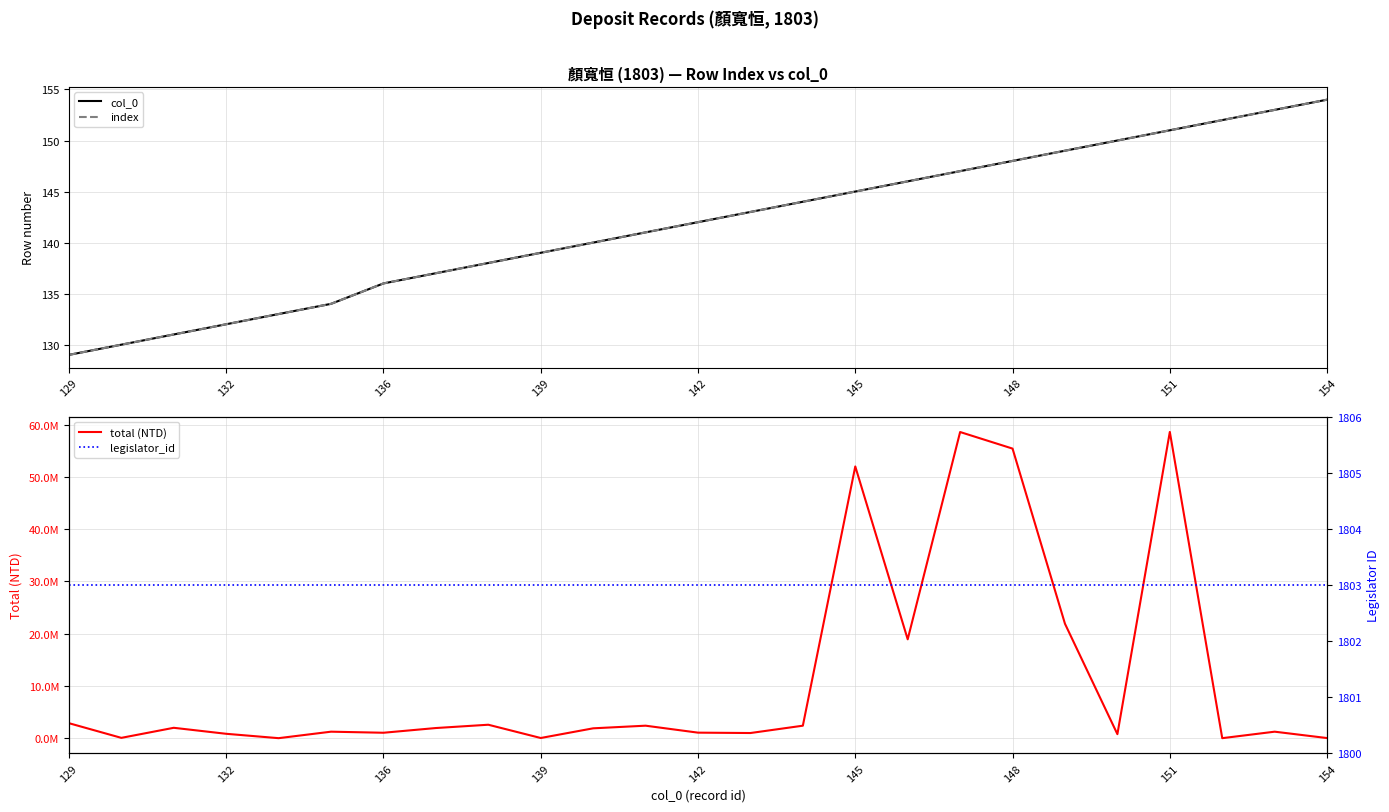

Is it true that total (NTD) equals 537379 at 132?

False